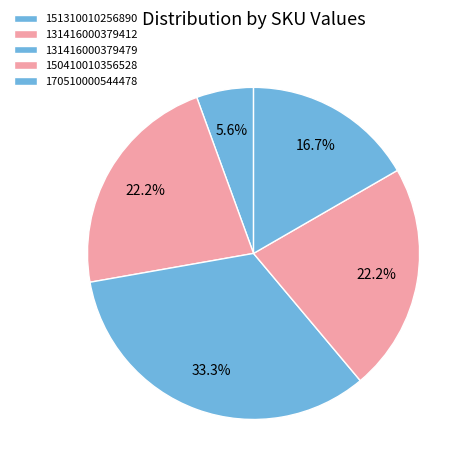

What is the smallest slice in the pie chart?

151310010256890